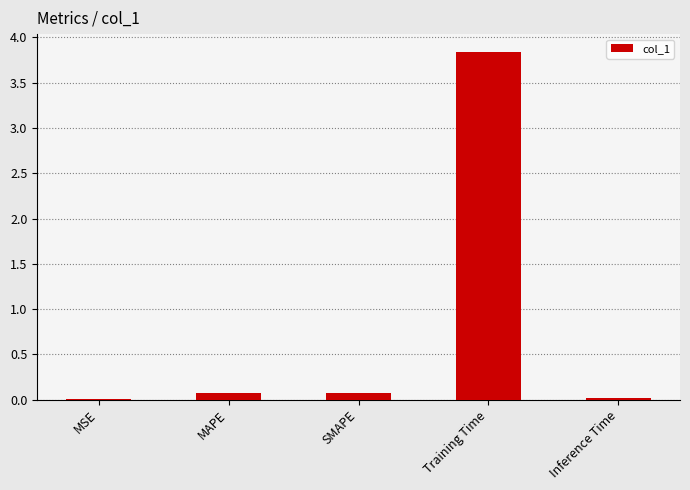

Which category has the highest value across all series?

Training Time